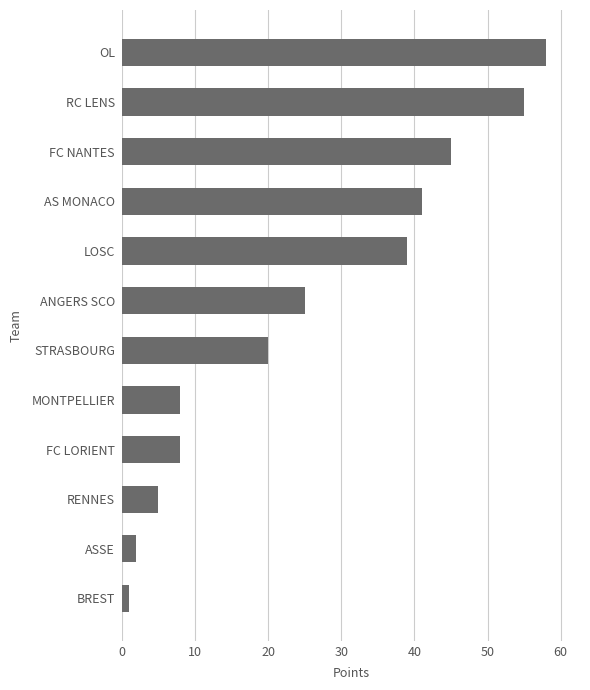

What is the difference between the values at RENNES and LOSC?

34